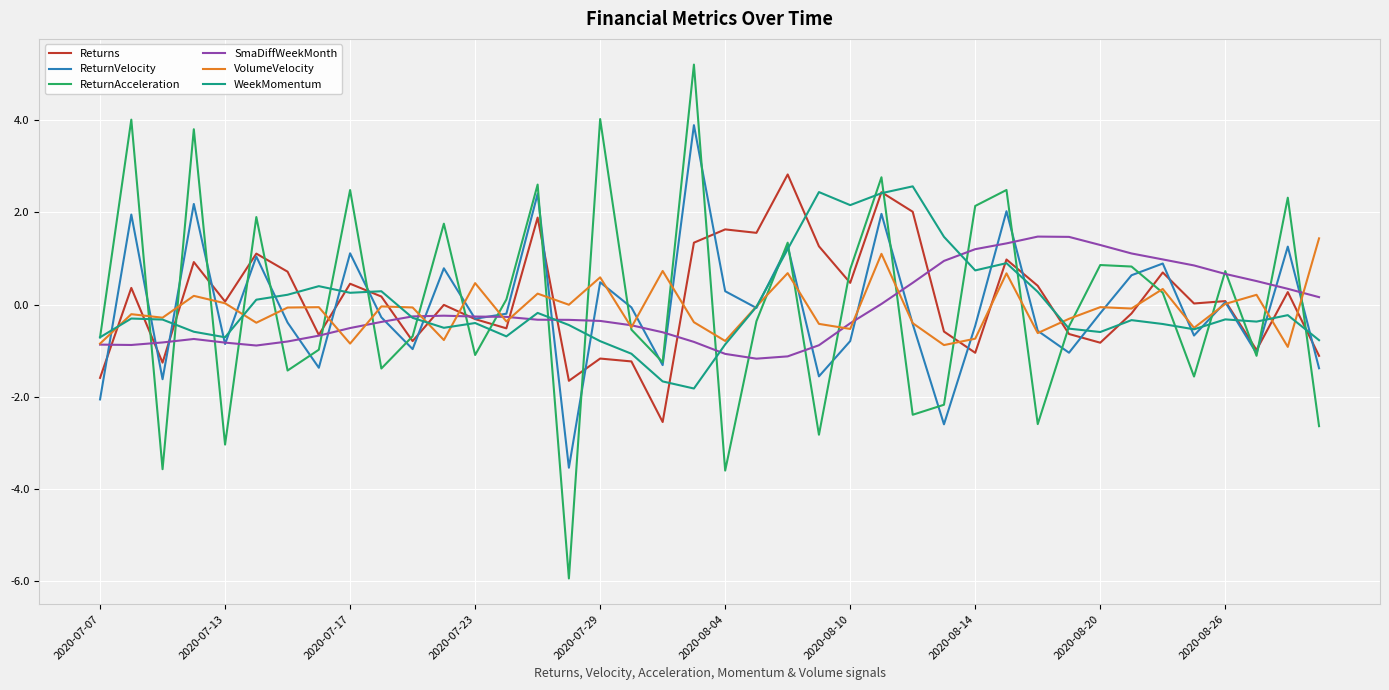

Is this an area chart (filled region under the line)?

No